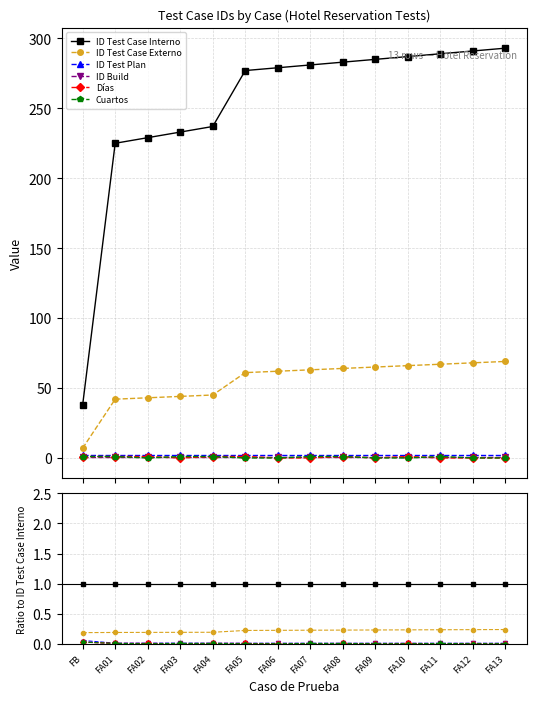

What is the label of the 13th point from the left?

FA12